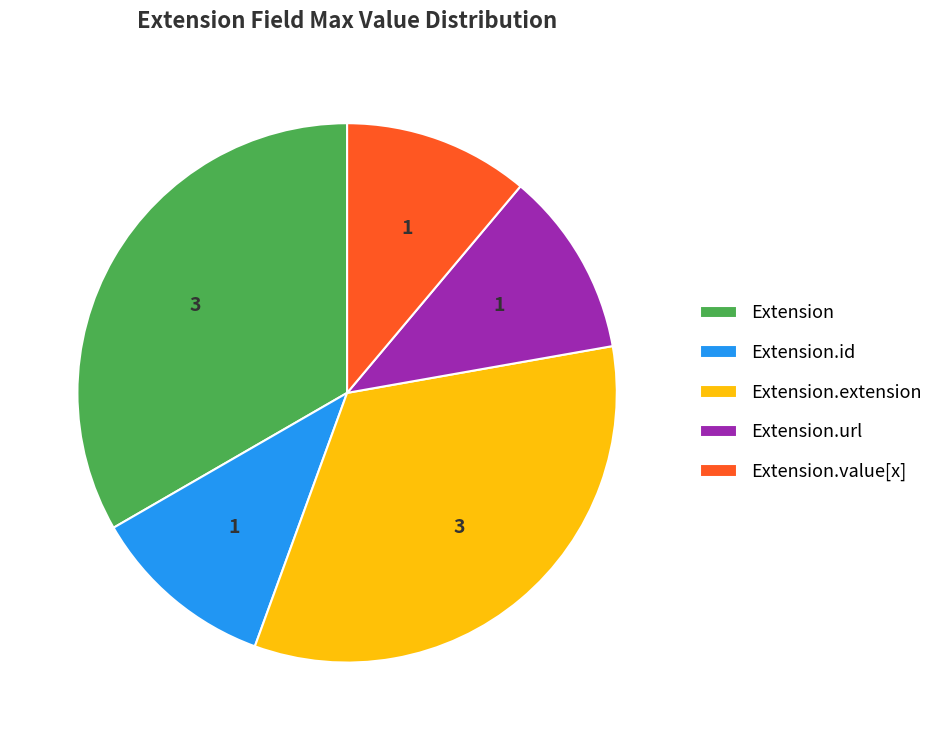

Count the number of slices in the pie.

5